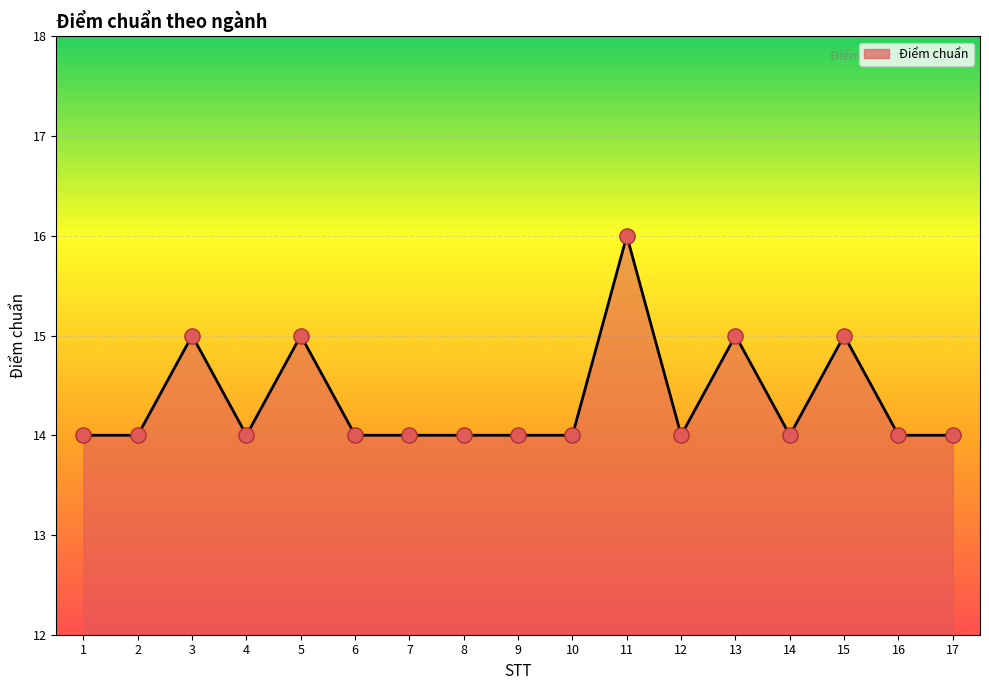

Between 8 and 11, which is larger?

11